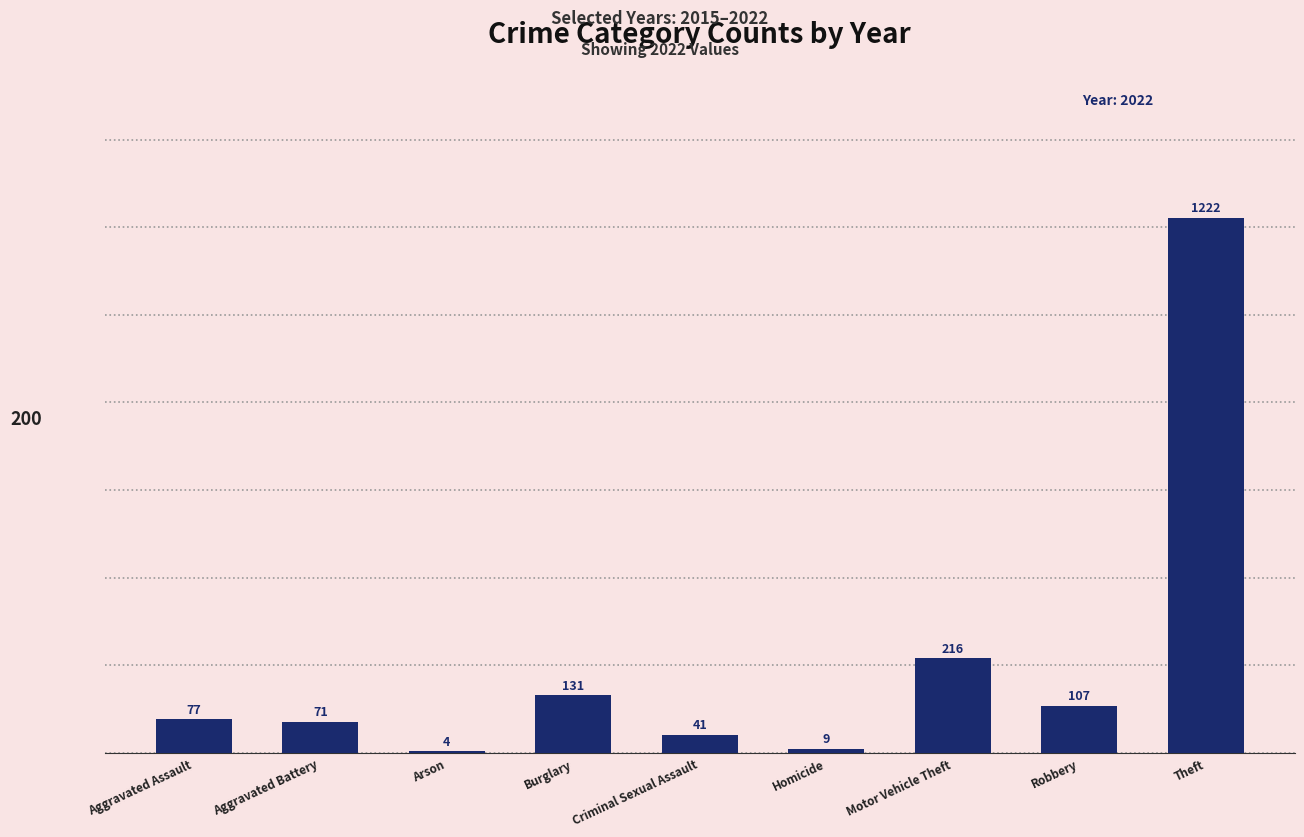

What is the greatest value displayed?

1222